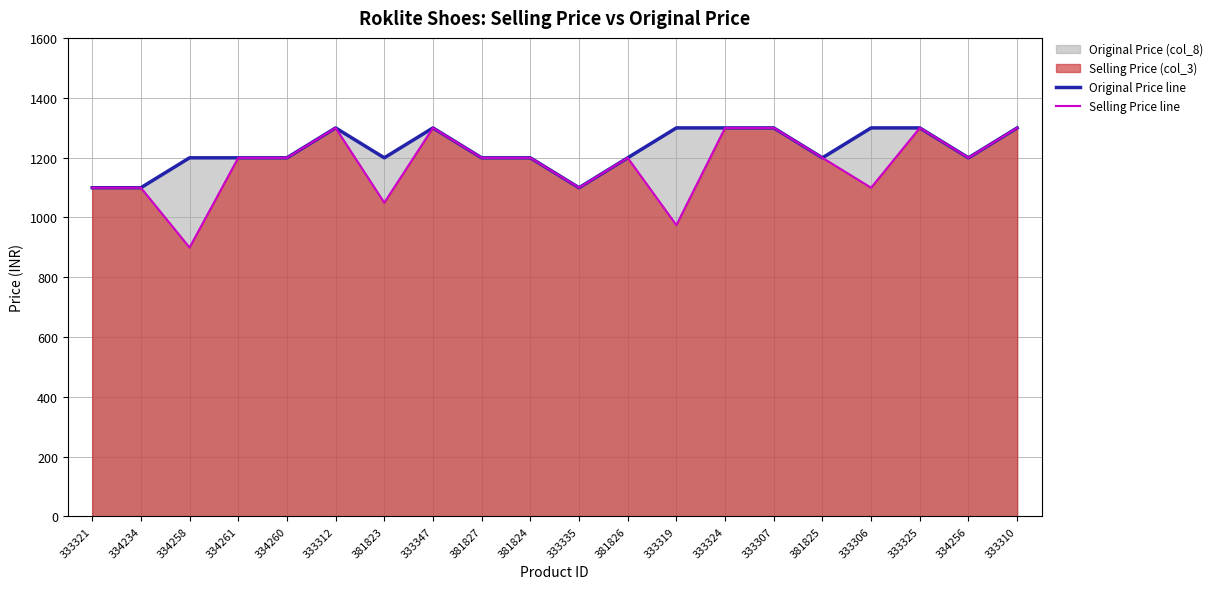

Reading left to right, transcribe all the data shown in this chart.

Original Price line: 333321=1099	334234=1099	334258=1199	334261=1199	334260=1199	333312=1299	381823=1199	333347=1299	381827=1199	381824=1199	333335=1099	381826=1199	333319=1299	333324=1299	333307=1299	381825=1199	333306=1299	333325=1299	334256=1199	333310=1299
Selling Price line: 333321=1099	334234=1099	334258=899	334261=1199	334260=1199	333312=1299	381823=1049	333347=1299	381827=1199	381824=1199	333335=1099	381826=1199	333319=974	333324=1299	333307=1299	381825=1199	333306=1099	333325=1299	334256=1199	333310=1299